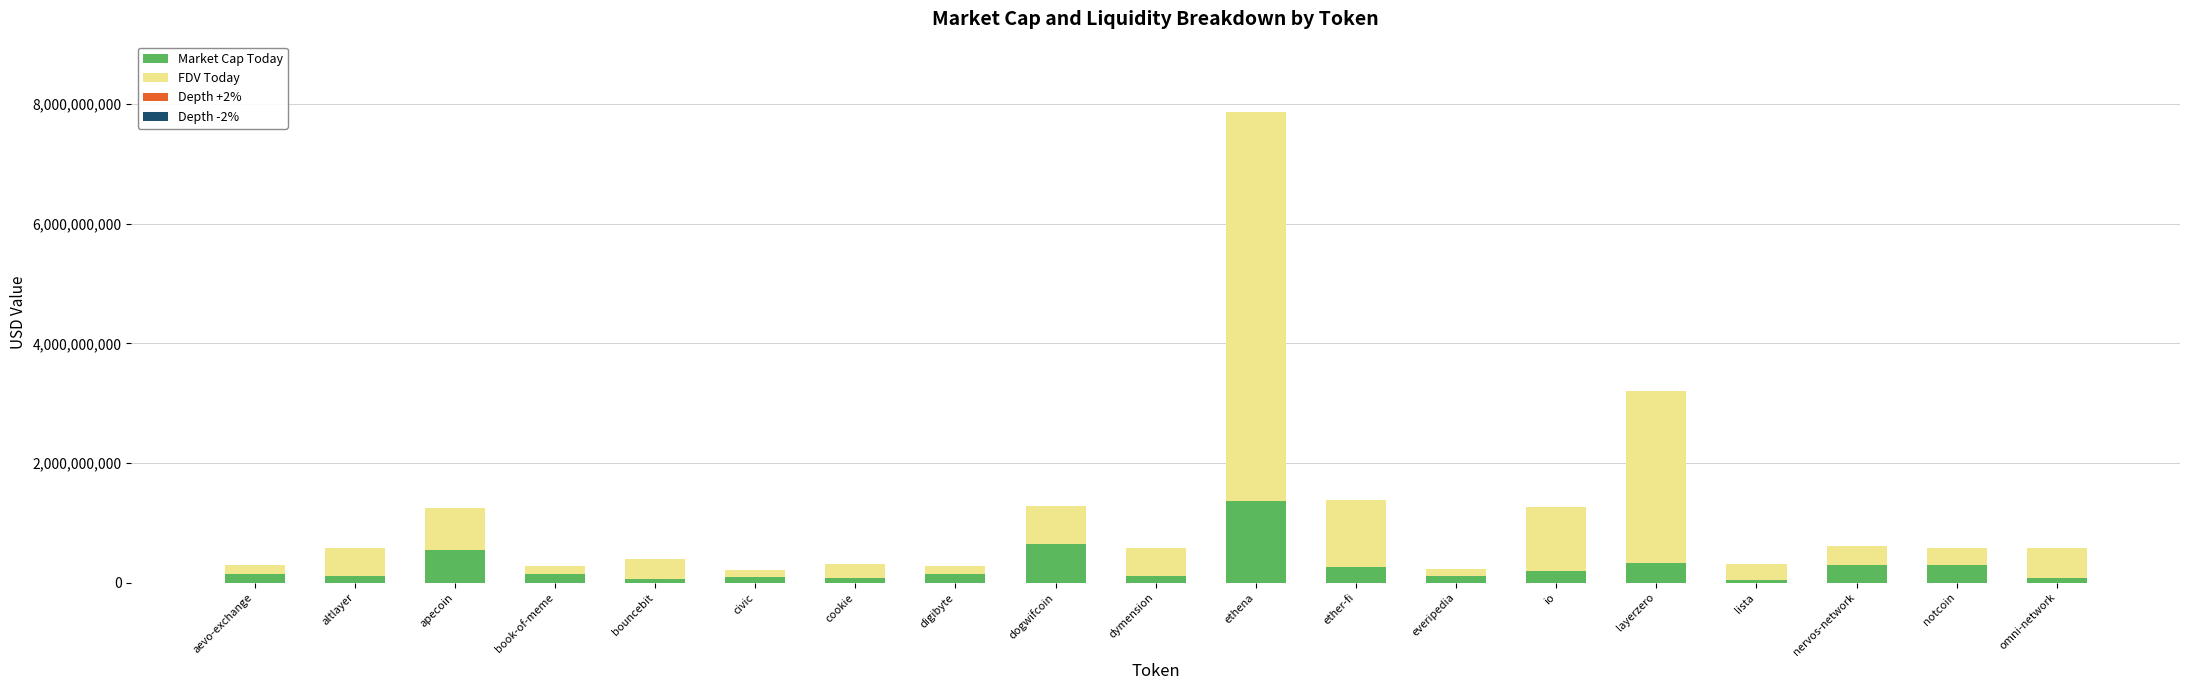

At which label does Market Cap Today reach its peak?

ethena